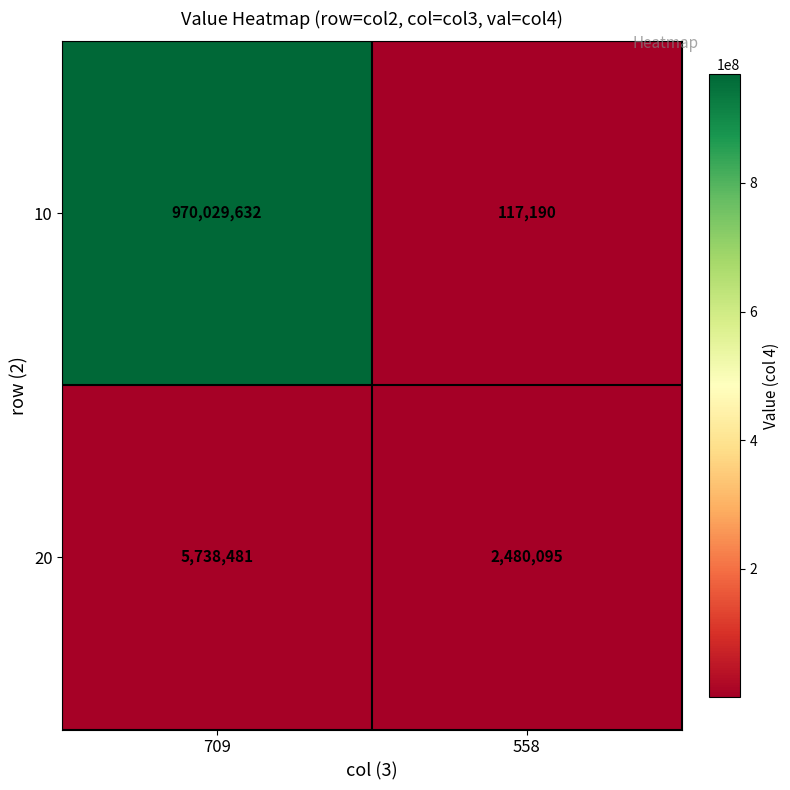

What is the difference between the highest and lowest values at 558?

2362905